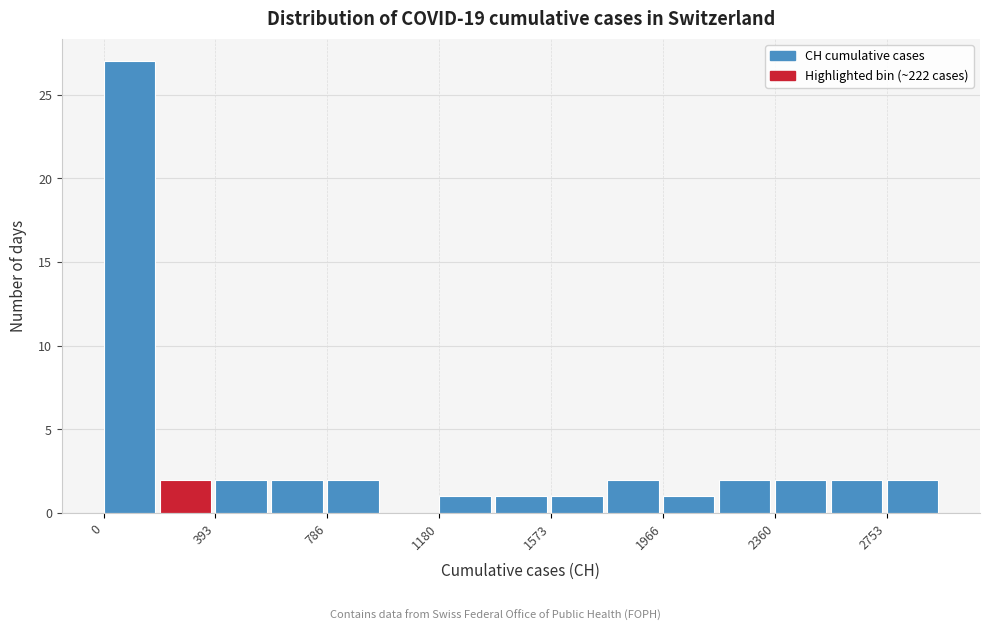

Read against the x-axis, roughly where is the centre of the tallest bar?

100